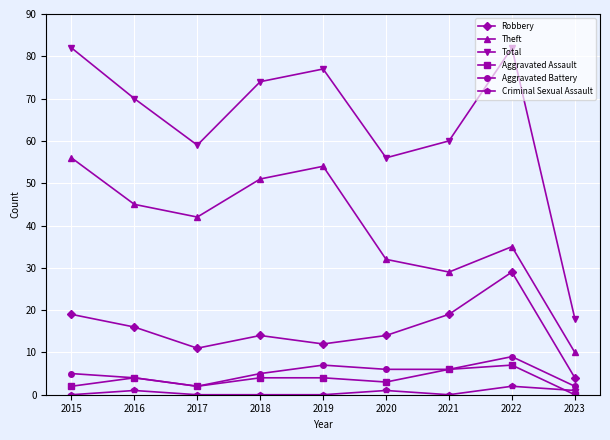

Which category has the lowest value in the Total series?

2023